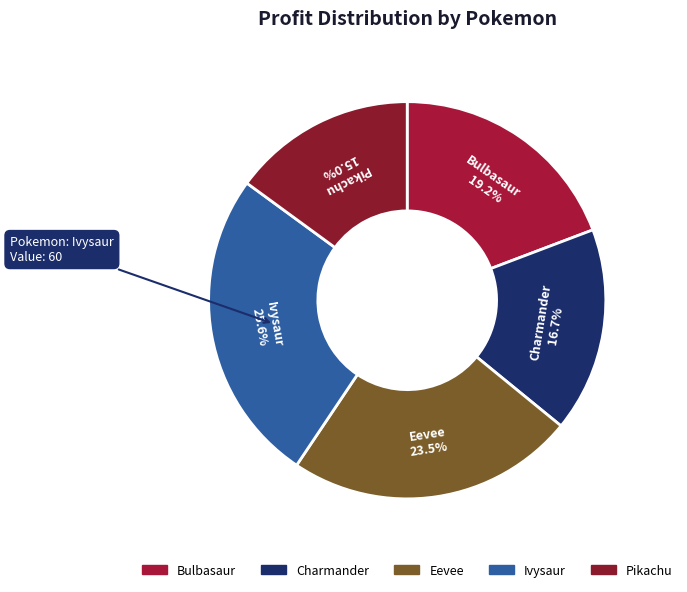

To the nearest percent, what percentage of the pie is Charmander?

17%